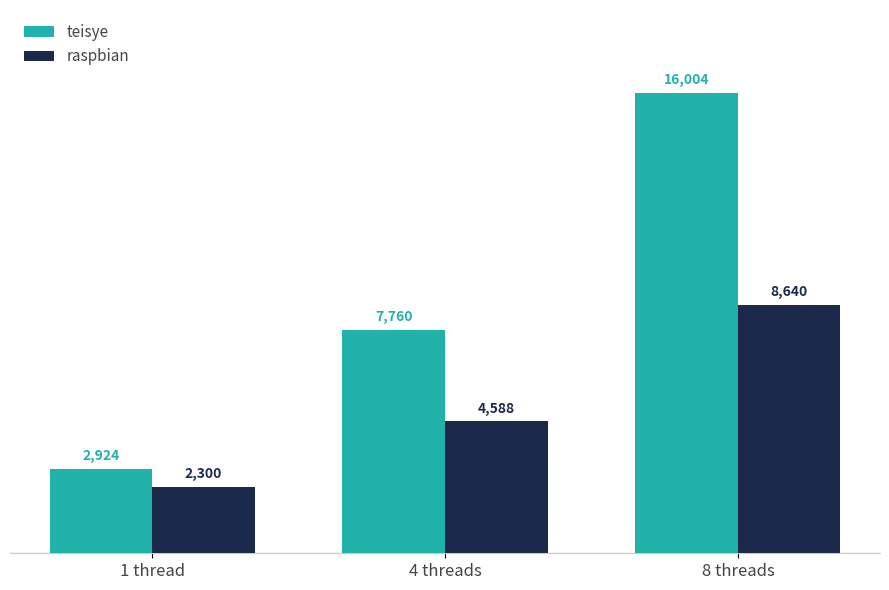

At which label does teisye reach its peak?

8 threads